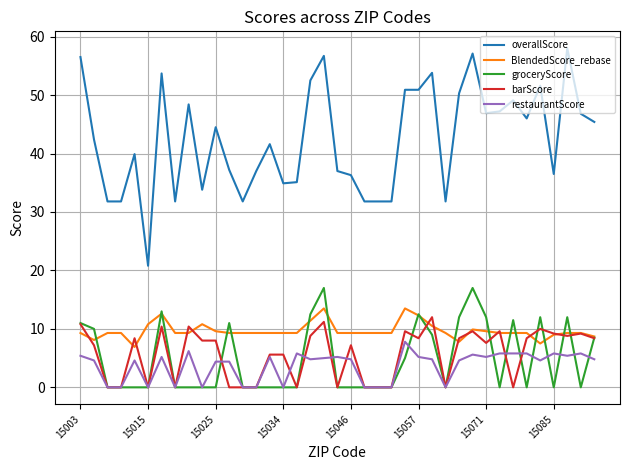

Does the chart have visible grid lines?

Yes